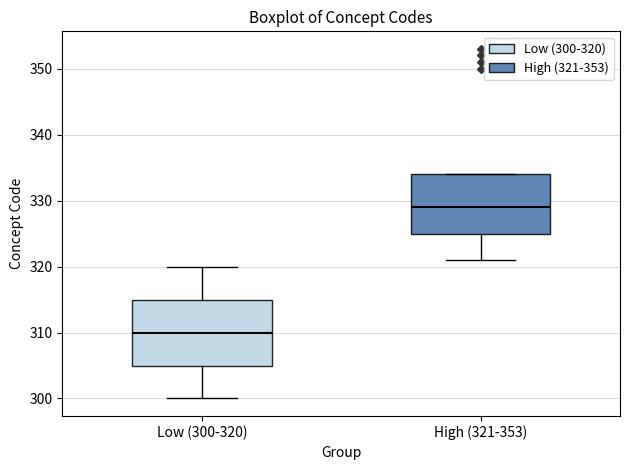

Which box is the tallest, from its lower edge to its upper edge?

Low (300-320)